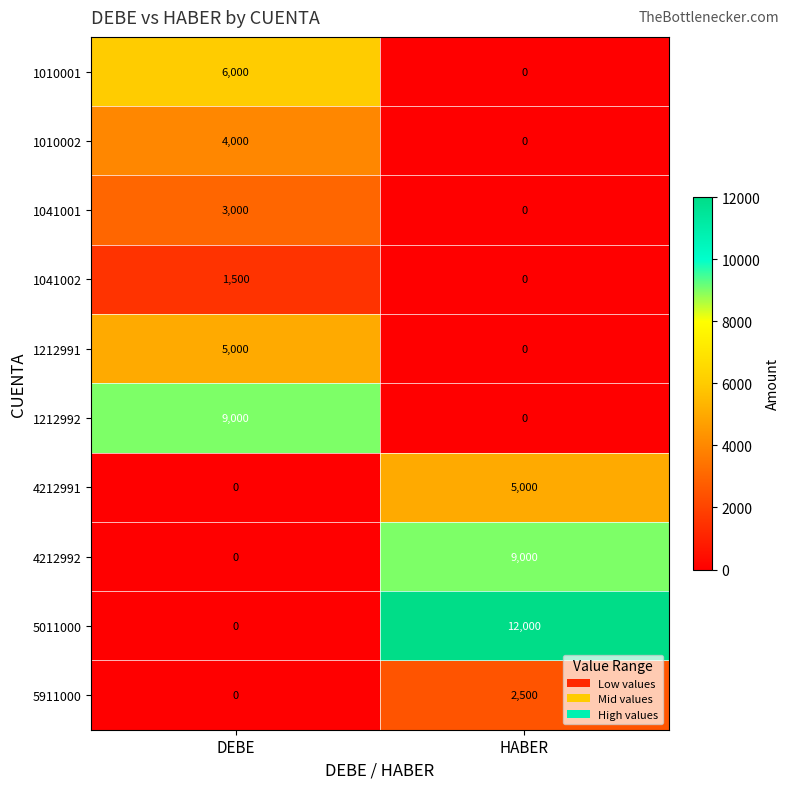

What is the difference between the 4212991 values at HABER and DEBE?

5000